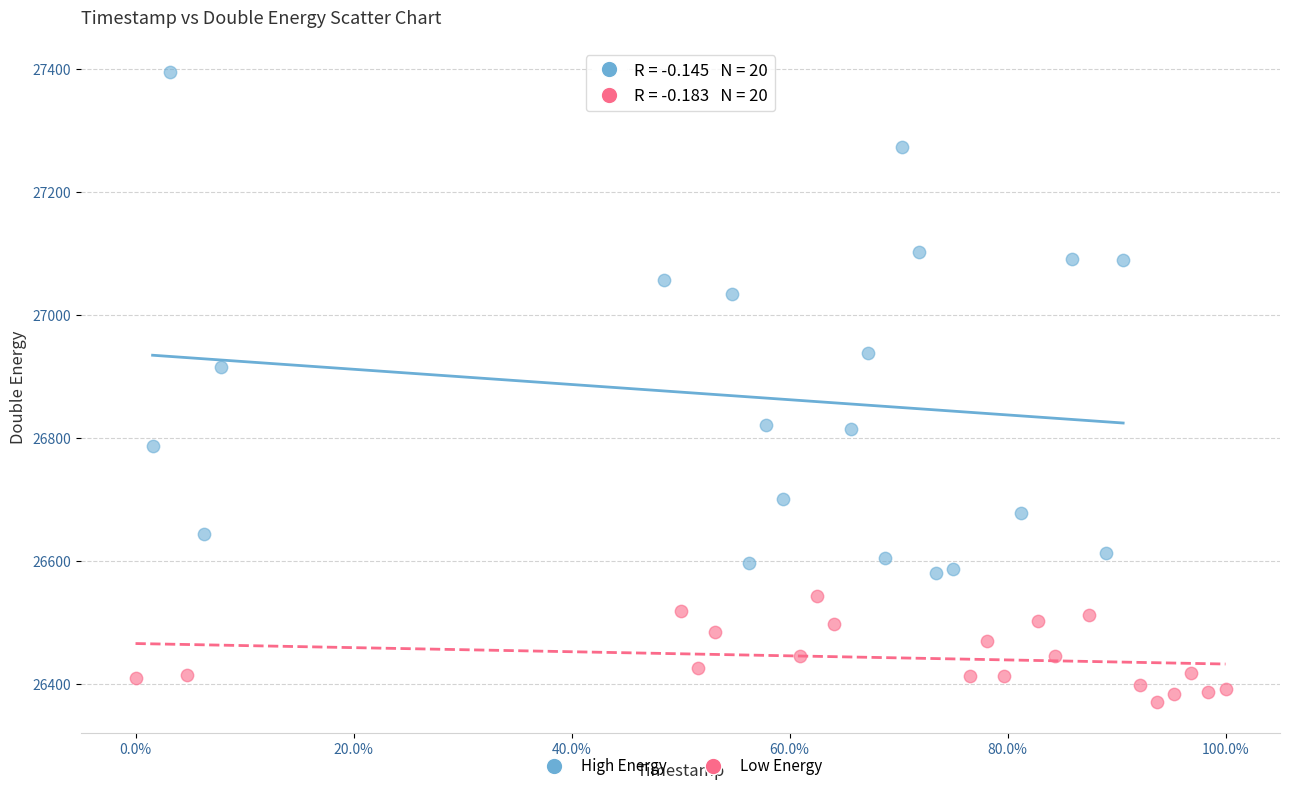

Which series contains the highest Y value?

High Energy